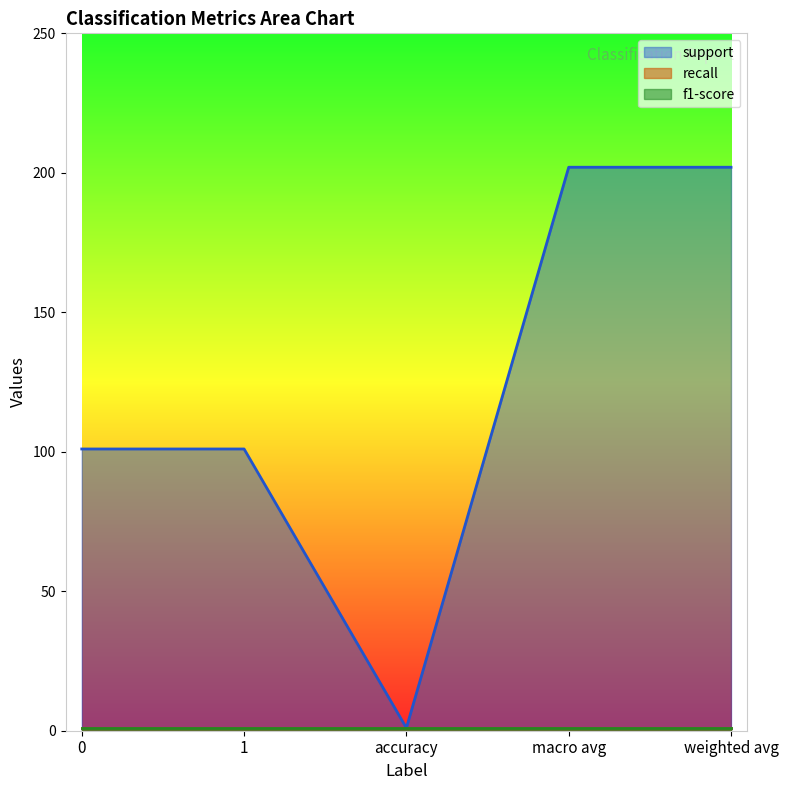

The recall series shows 1 at macro avg. True or false?

True